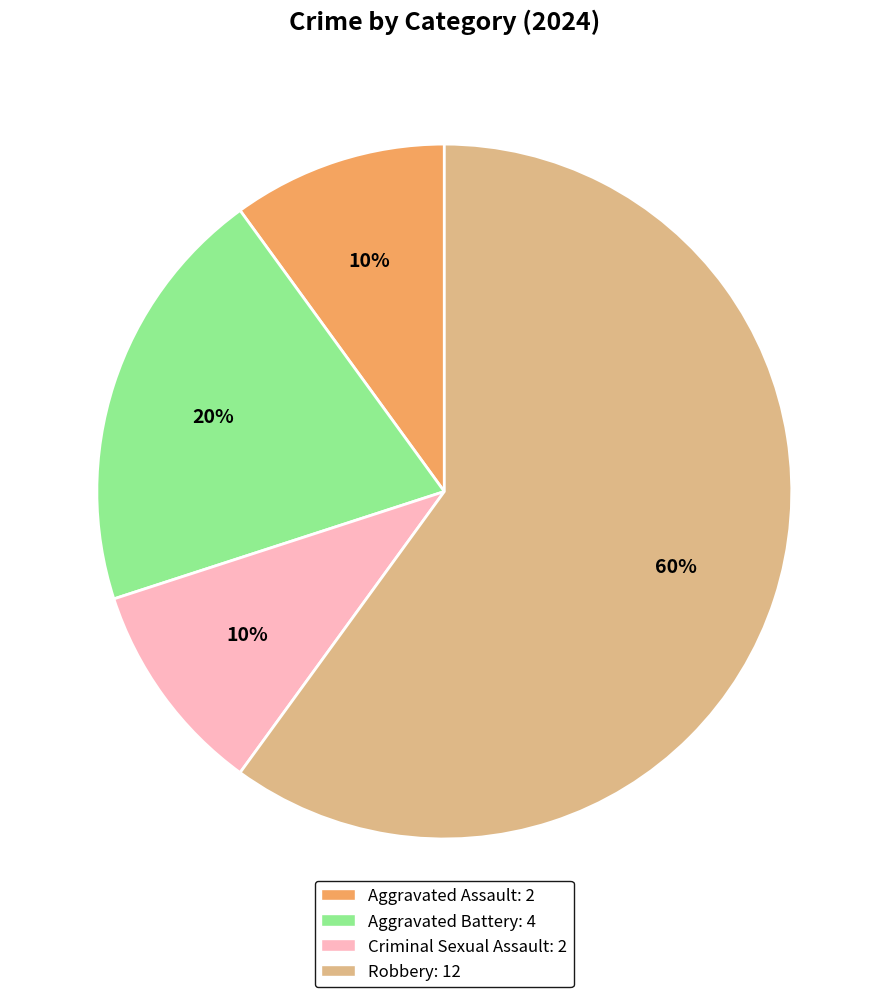

How many slices are in this pie chart?

4